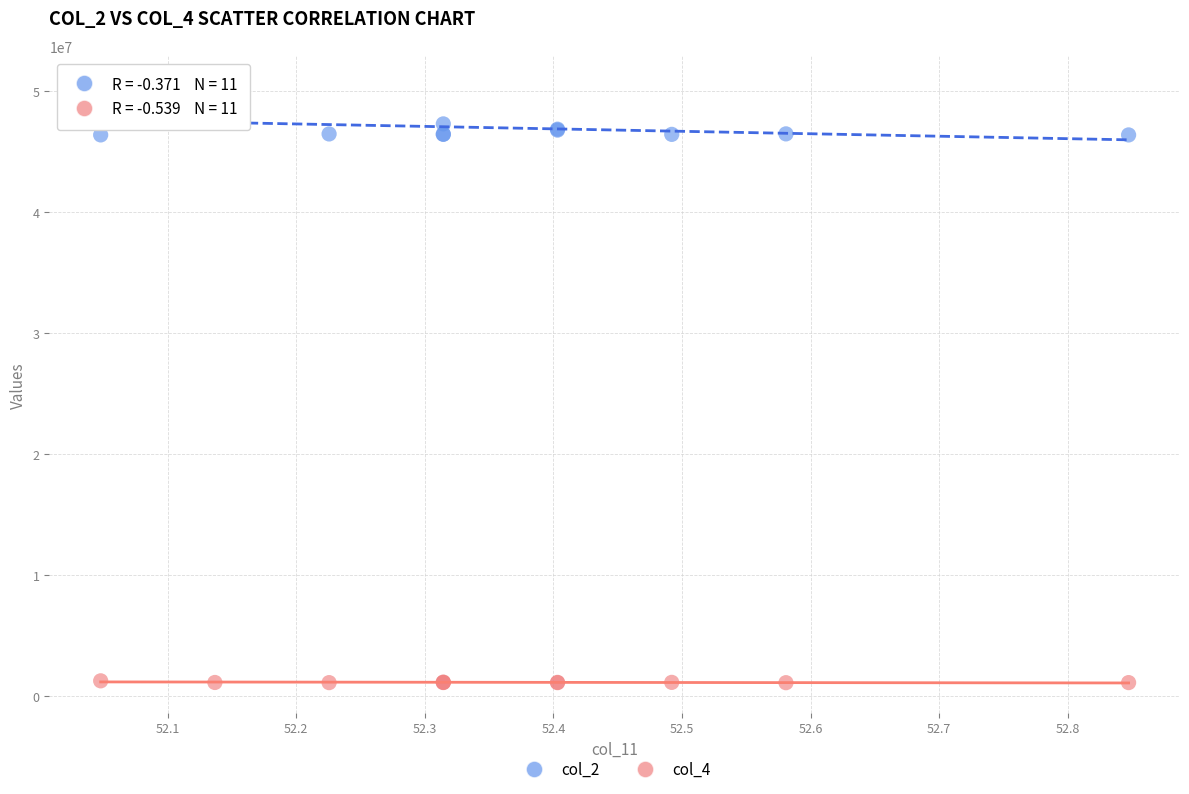

Which series contains the highest Y value?

col_2